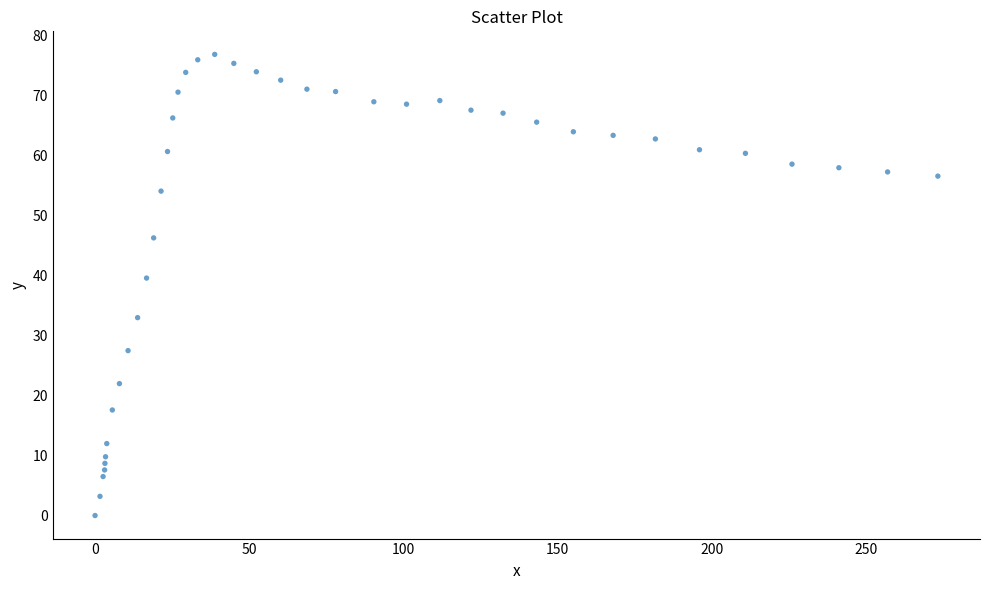

What is the range of Y values (max minus min)?

76.9